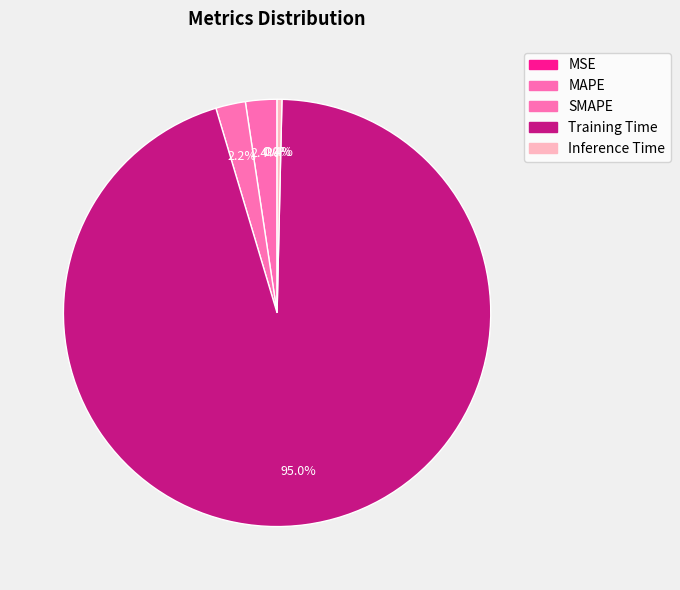

How many slices are in this pie chart?

5